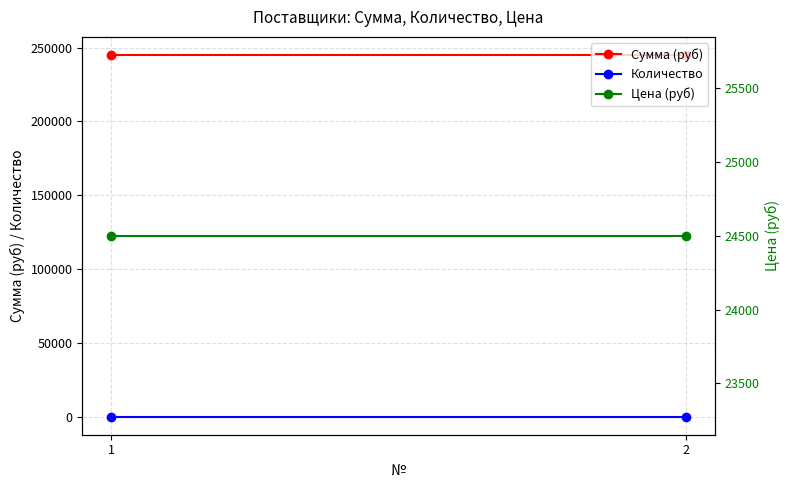

Rank the series at 2 from highest to lowest value.

Сумма (руб), Цена (руб), Количество